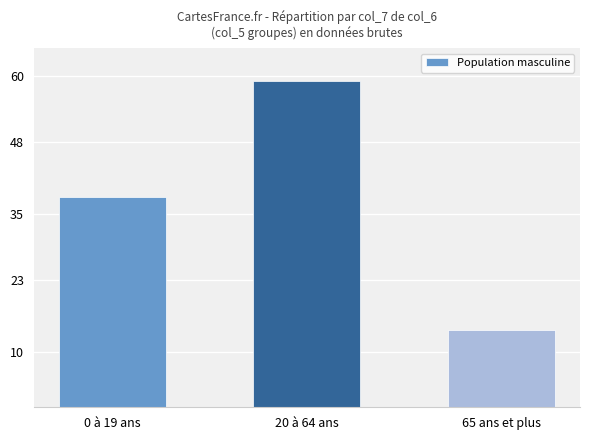

Approximately how many times larger is the value at 0 à 19 ans compared to 20 à 64 ans?

0.6